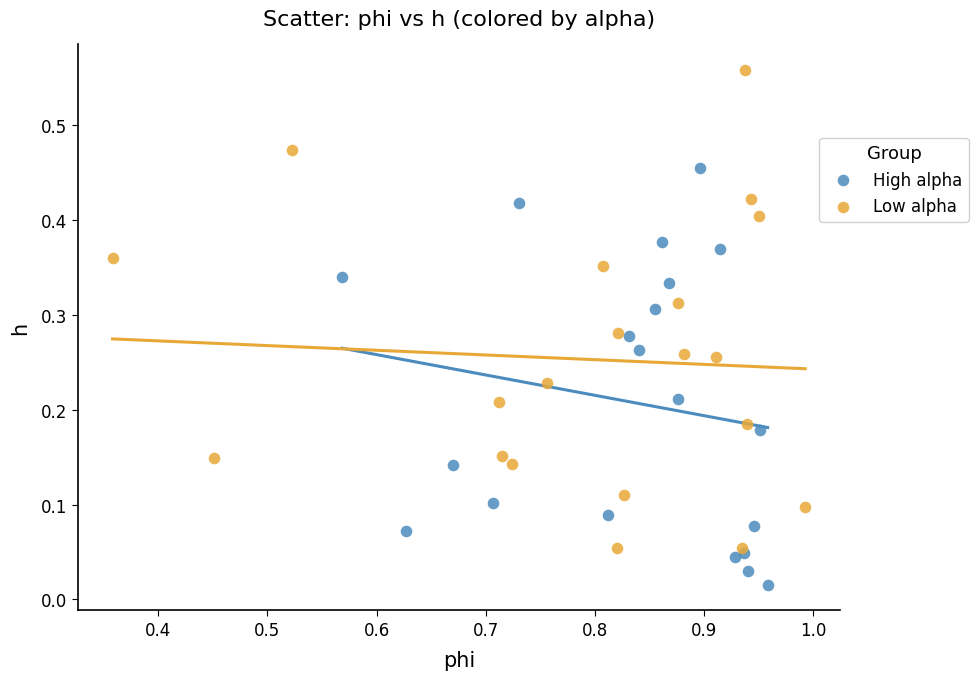

What are all the series names shown in the legend?

High alpha, Low alpha